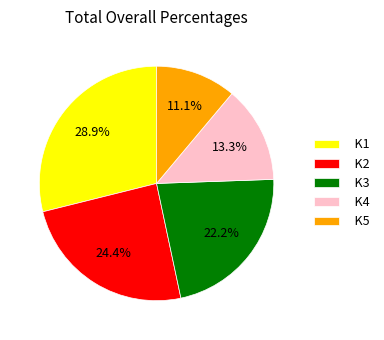

To the nearest percent, what is the difference between the K3 and K1 slice percentages?

7%